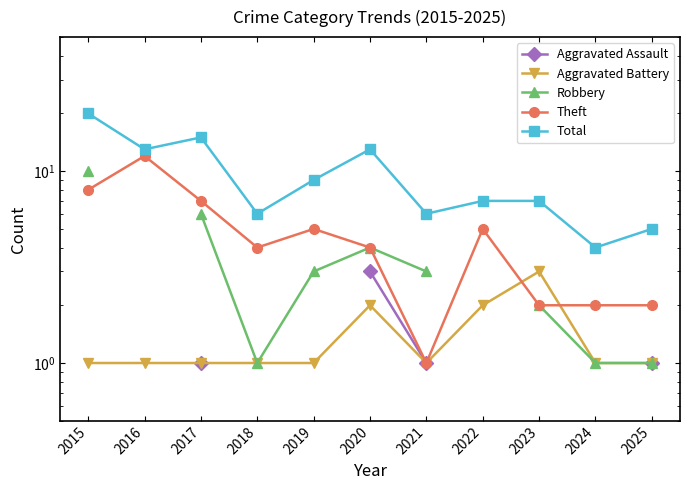

What are all the series names shown in the legend?

Aggravated Assault, Aggravated Battery, Robbery, Theft, Total